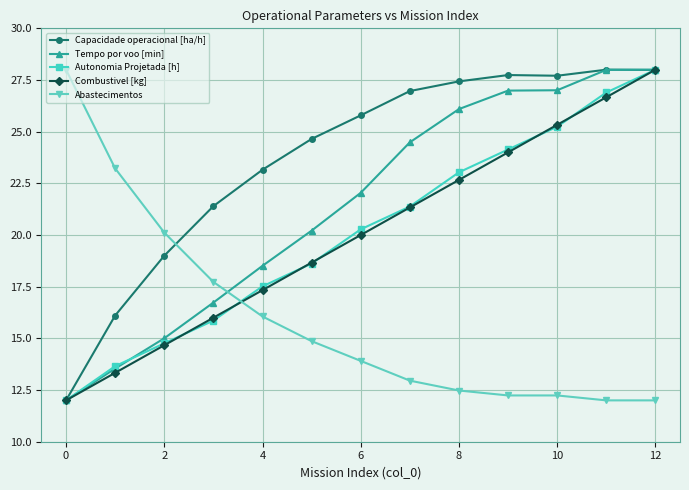

Count the number of data series in this chart.

5